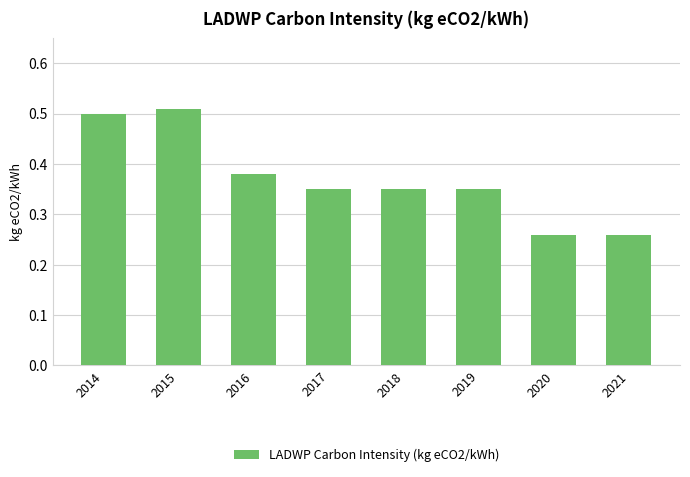

What is the sum of all values?

3.0